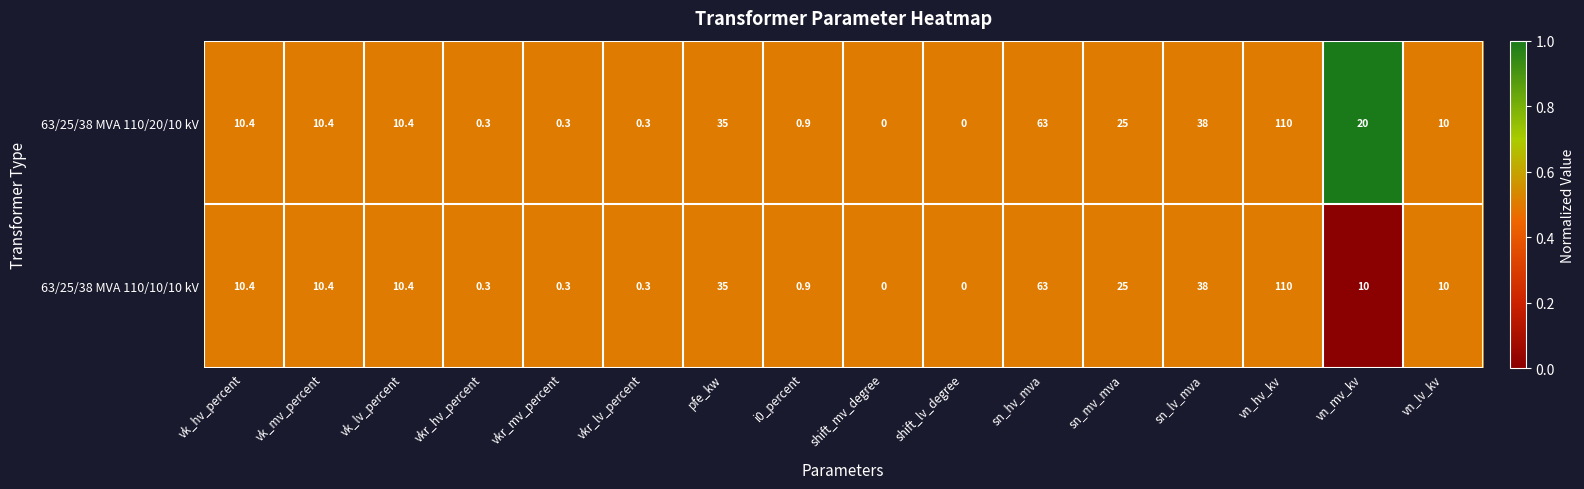

Which series has the largest total across all categories?

63/25/38 MVA 110/20/10 kV